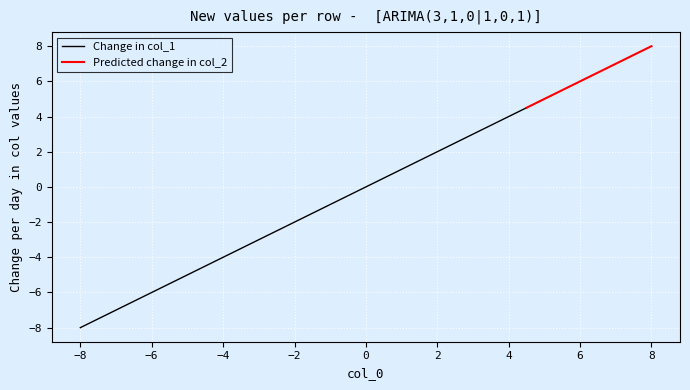

The value of Change in col_1 at −6 is -8.4. True or false?

False